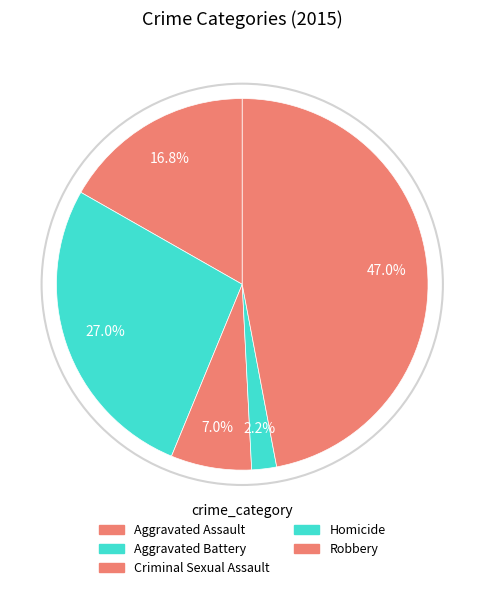

Does Aggravated Assault represent more than half of the total?

No